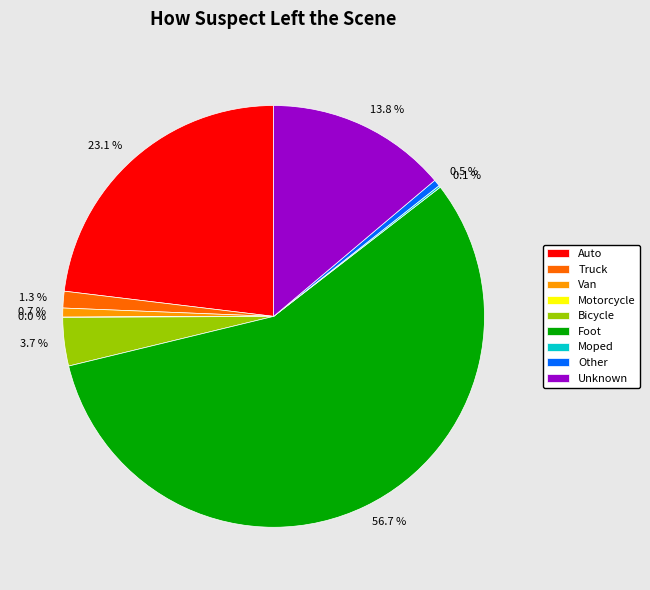

Which has a higher value, Other or Unknown?

Unknown